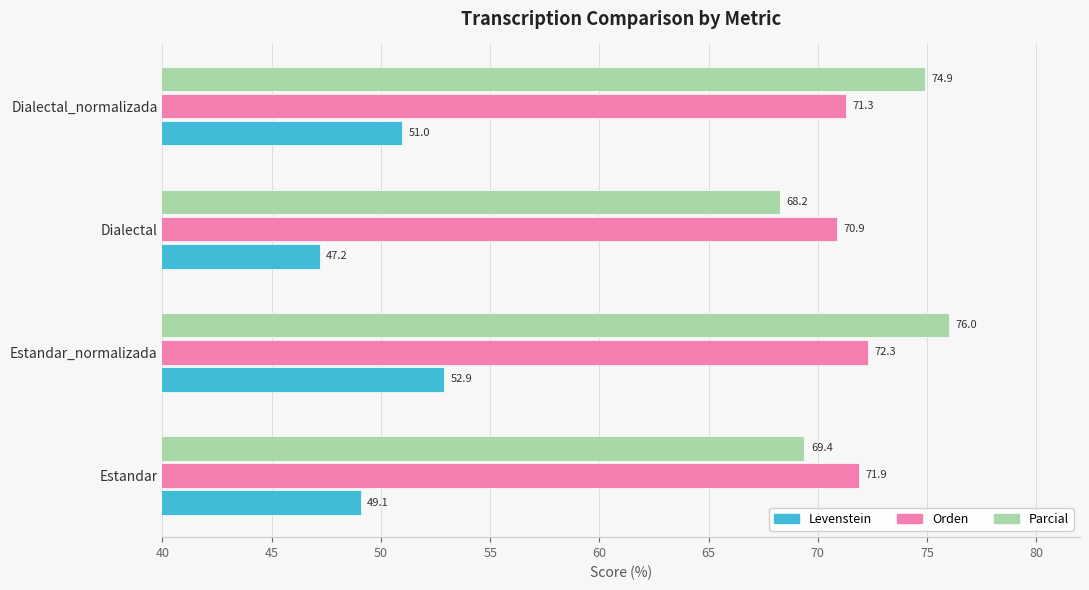

Rank the series by their maximum value, from highest to lowest.

Parcial, Orden, Levenstein